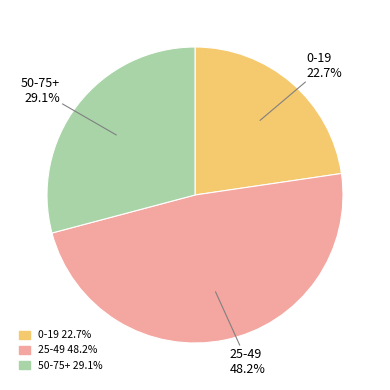

Is there a majority slice in this chart?

No